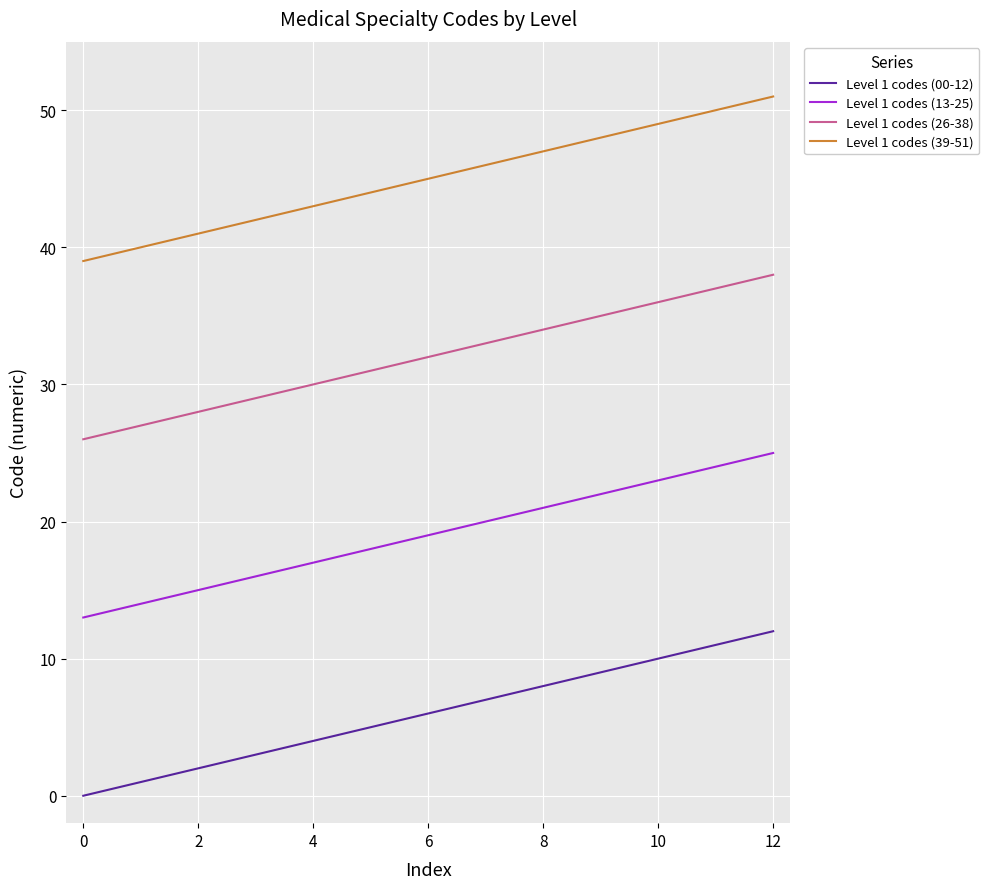

True or false: Level 1 codes (39-51) and Level 1 codes (13-25) cross at least once.

False